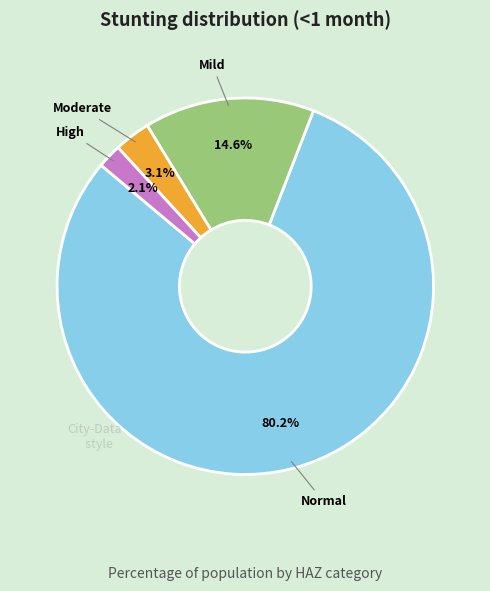

What is the smallest slice in the pie chart?

High